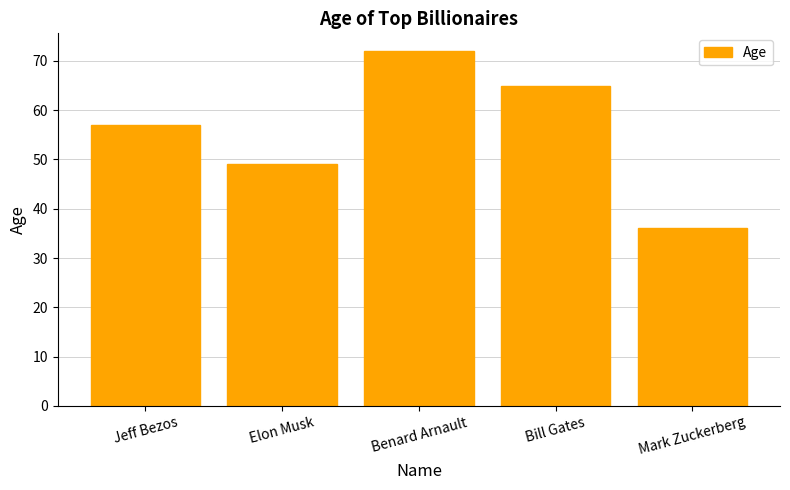

The value at Bill Gates is 65. True or false?

True